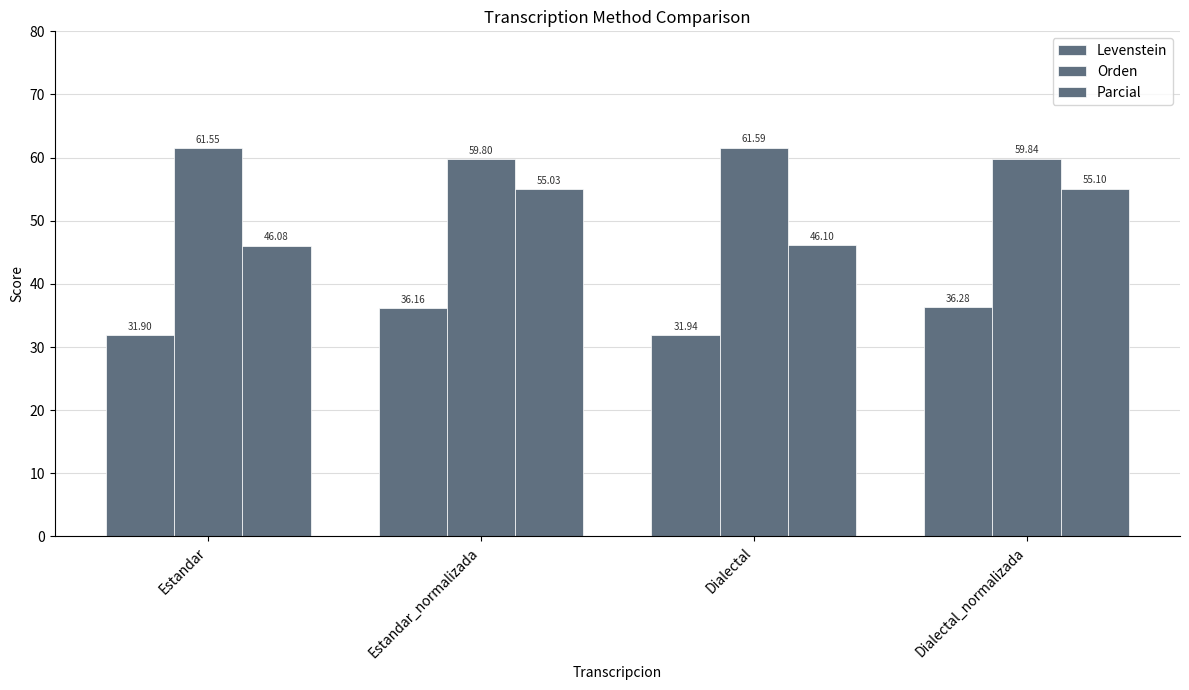

Are the bars grouped side by side (vs. stacked)?

Yes